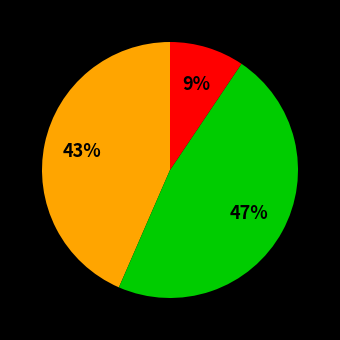

To the nearest percent, what is the difference between the largest and smallest slice percentages?

38%